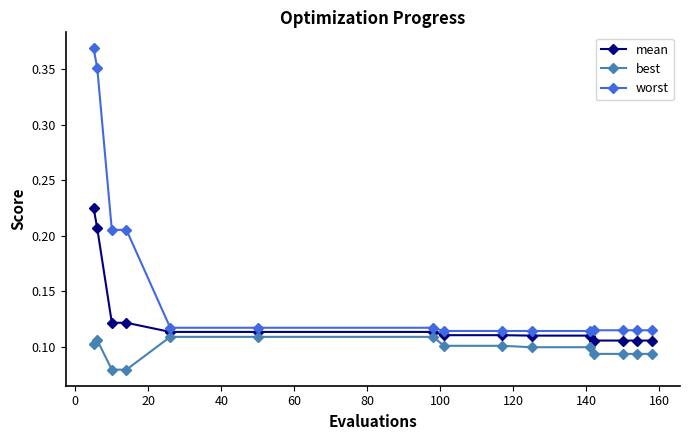

Rank the series by their maximum value, from highest to lowest.

worst, mean, best